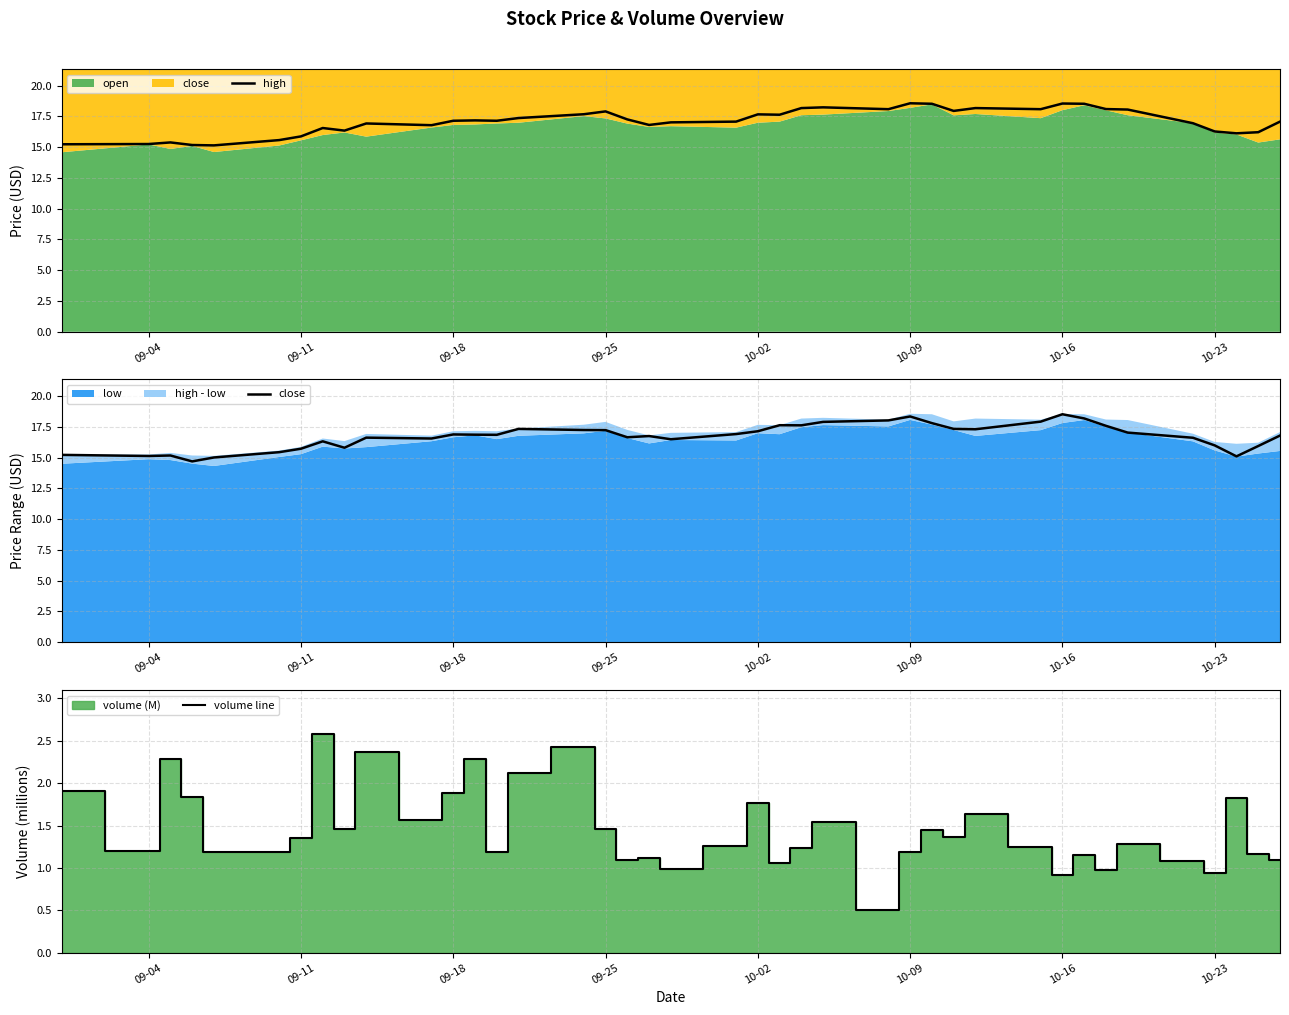

True or false: high has a value of 17.7 at 10-02.

True